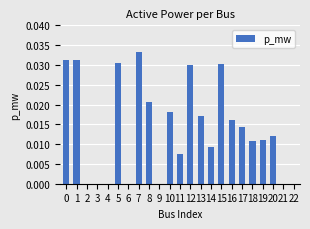

The value at 14 is 0.0. True or false?

True